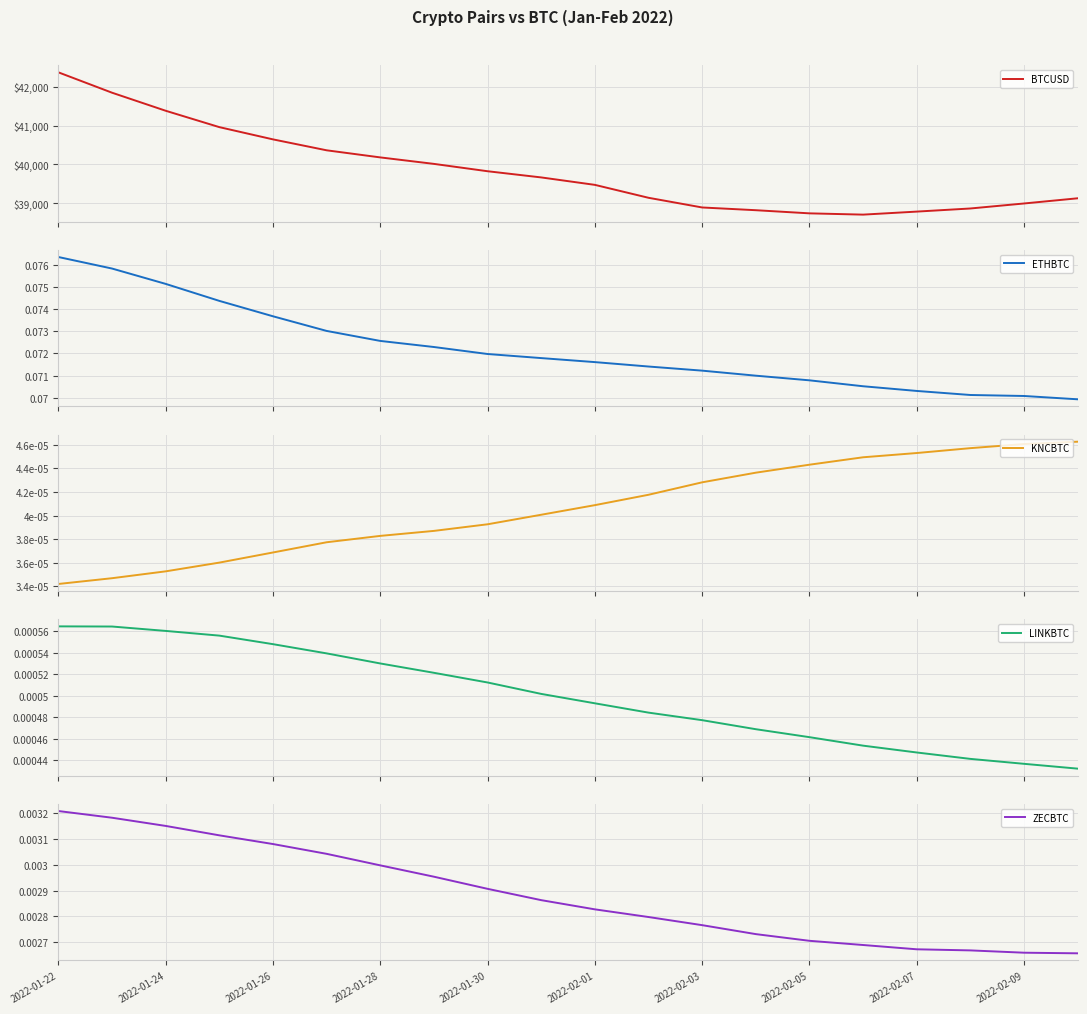

Reading left to right, what are all the values shown in this chart?

BTCUSD: 42373.8	41848.0	41382.0	40959.5	40643.2	40361.2	40177.9	40010.6	39820.9	39661.1	39469.0	39135.4	38885.5	38814.7	38733.7	38700.8	38778.8	38859.3	38988.5	39122.5
ETHBTC: 0.1	0.1	0.1	0.1	0.1	0.1	0.1	0.1	0.1	0.1	0.1	0.1	0.1	0.1	0.1	0.1	0.1	0.1	0.1	0.1
KNCBTC: 0.0	0.0	0.0	0.0	0.0	0.0	0.0	0.0	0.0	0.0	0.0	0.0	0.0	0.0	0.0	0.0	0.0	0.0	0.0	0.0
LINKBTC: 0.0	0.0	0.0	0.0	0.0	0.0	0.0	0.0	0.0	0.0	0.0	0.0	0.0	0.0	0.0	0.0	0.0	0.0	0.0	0.0
ZECBTC: 0.0	0.0	0.0	0.0	0.0	0.0	0.0	0.0	0.0	0.0	0.0	0.0	0.0	0.0	0.0	0.0	0.0	0.0	0.0	0.0